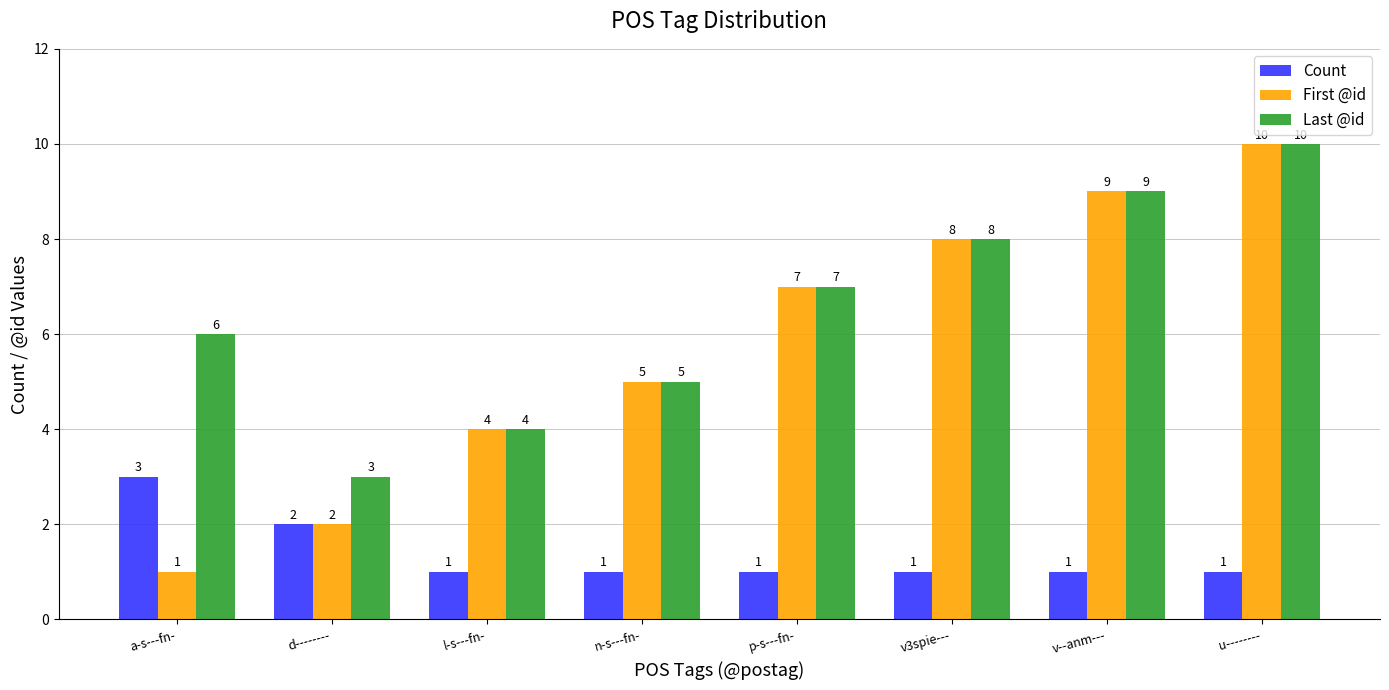

Is the value of Last @id at d-------- greater than the value of First @id at u--------?

No